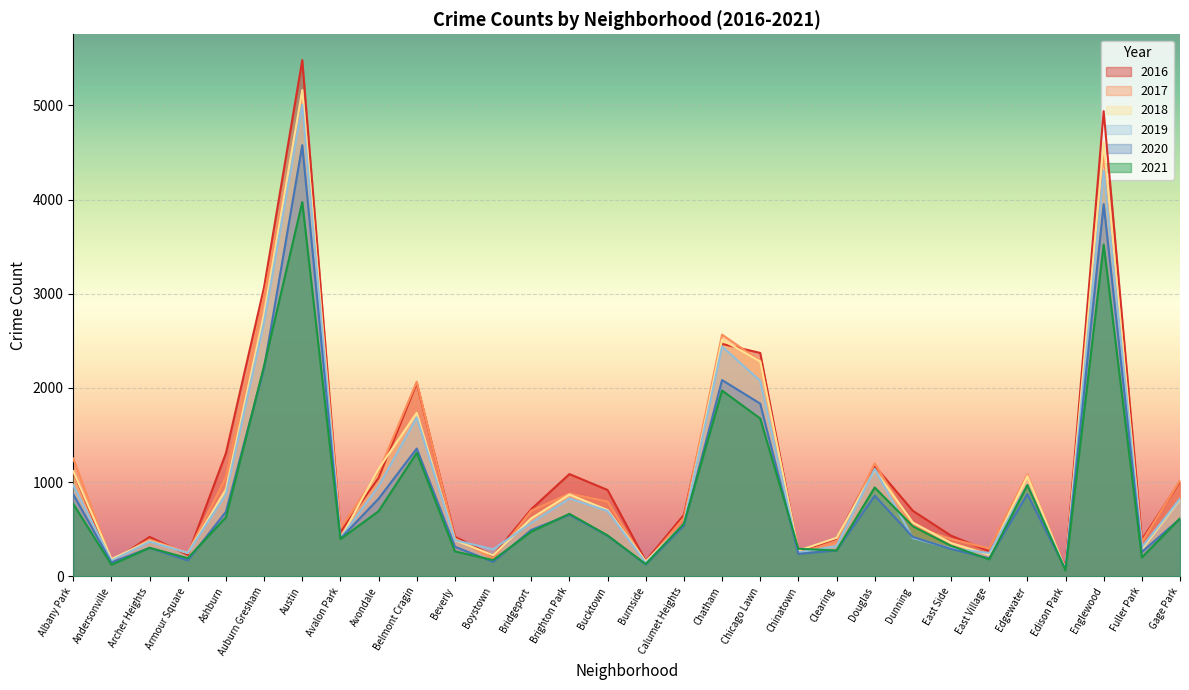

True or false: 2016 and 2020 intersect in this chart.

False